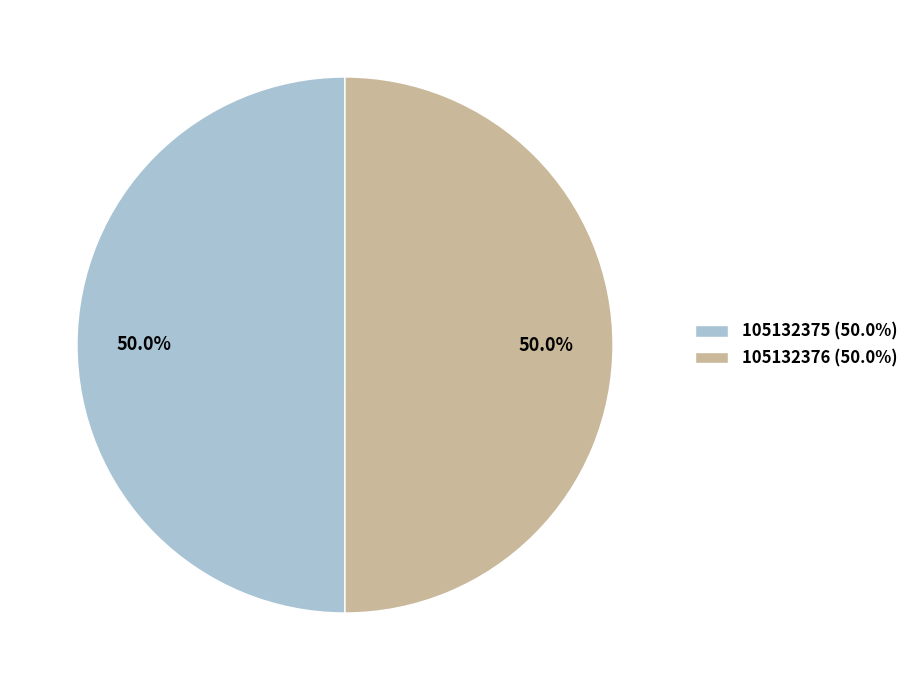

Count the number of slices in the pie.

2